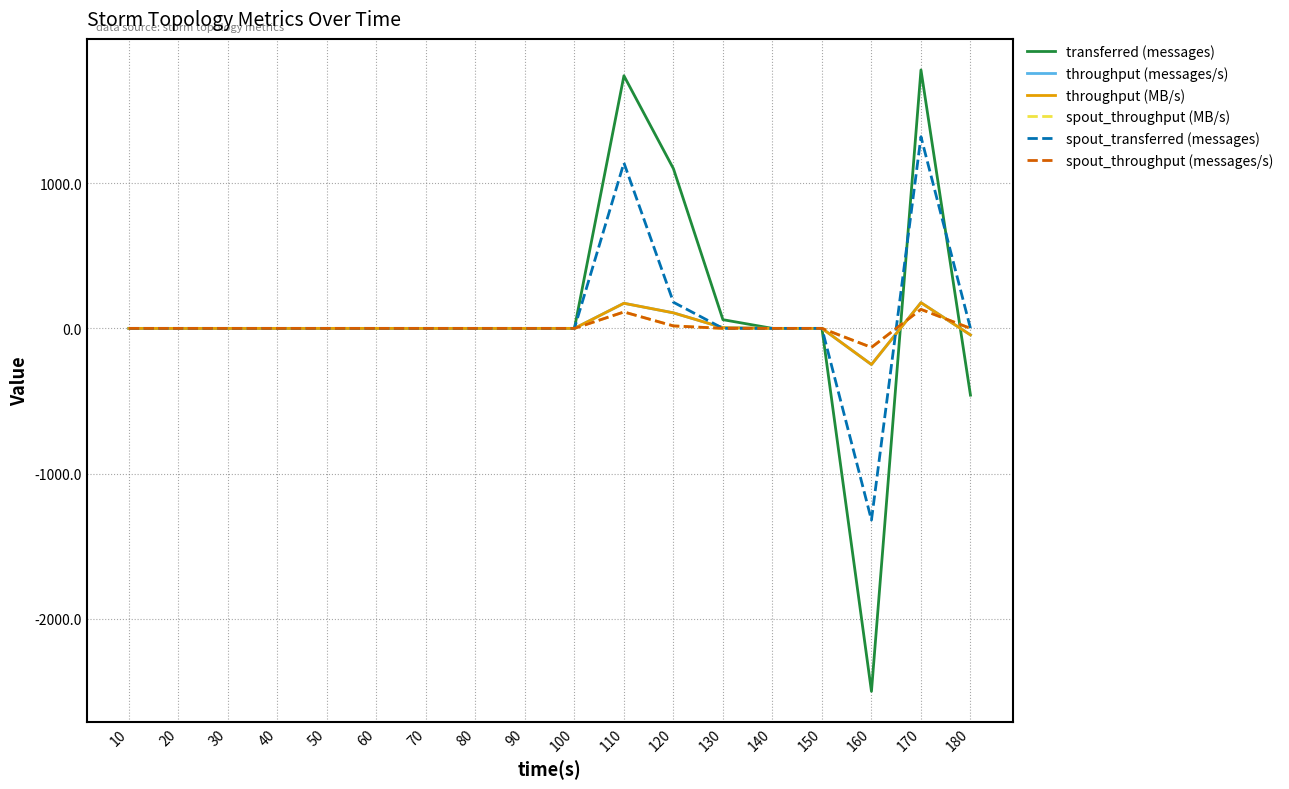

Does the chart have visible grid lines?

Yes